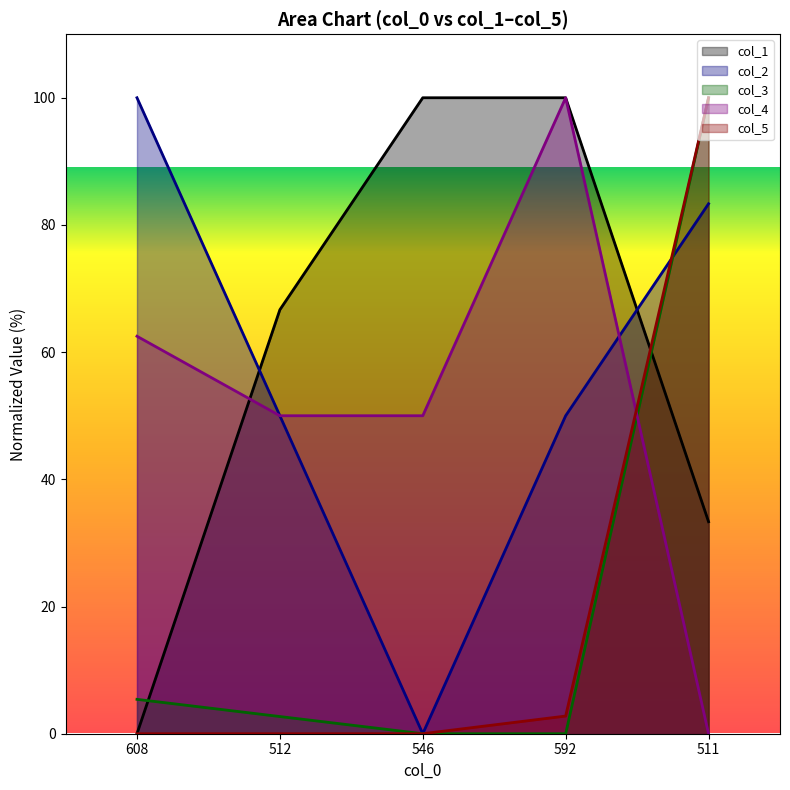

Rank the series at 546 from lowest to highest value.

col_2, col_3, col_5, col_4, col_1